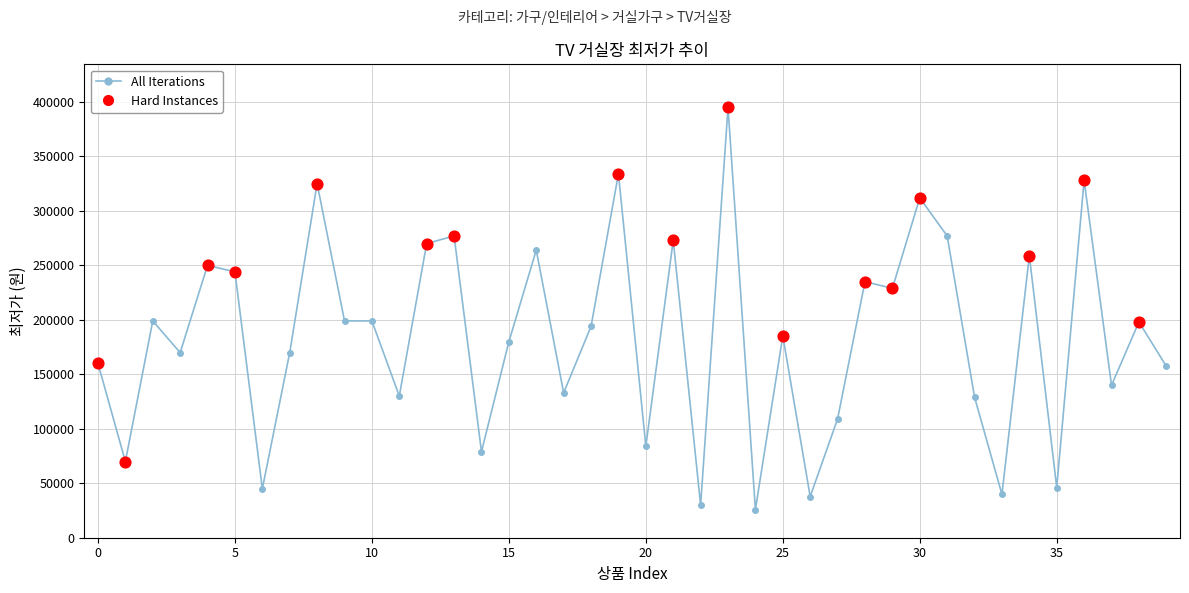

What is the value of the 24th point from the left?

395000